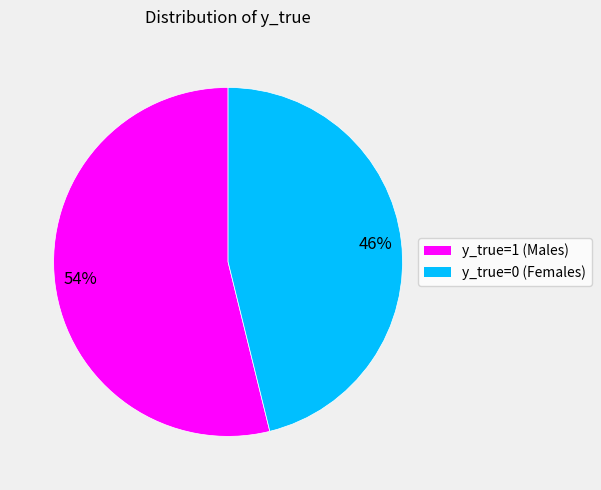

To the nearest percent, what portion does y_true=1 (Males) represent?

54%